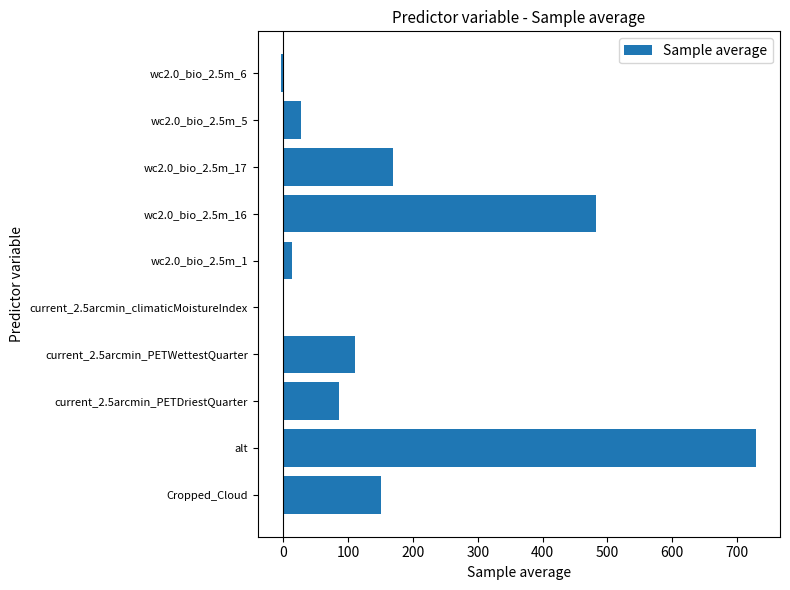

What is the greatest value displayed?

729.9